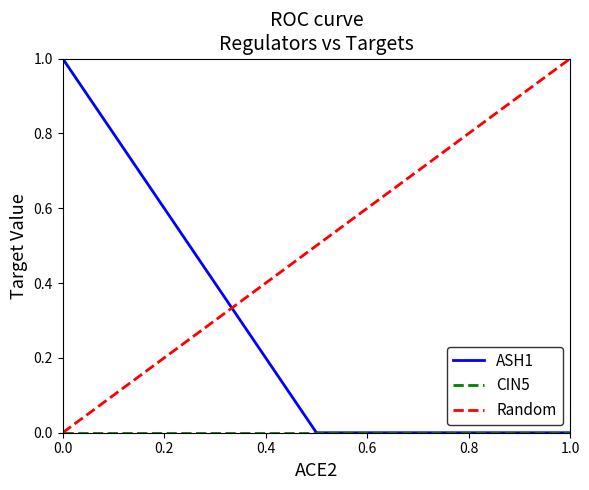

The ASH1 series shows 0 at 1.0. True or false?

True